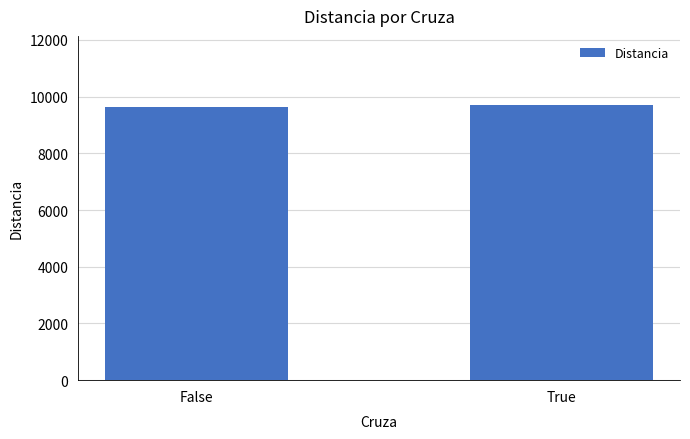

What is the difference between the maximum and minimum values?

97